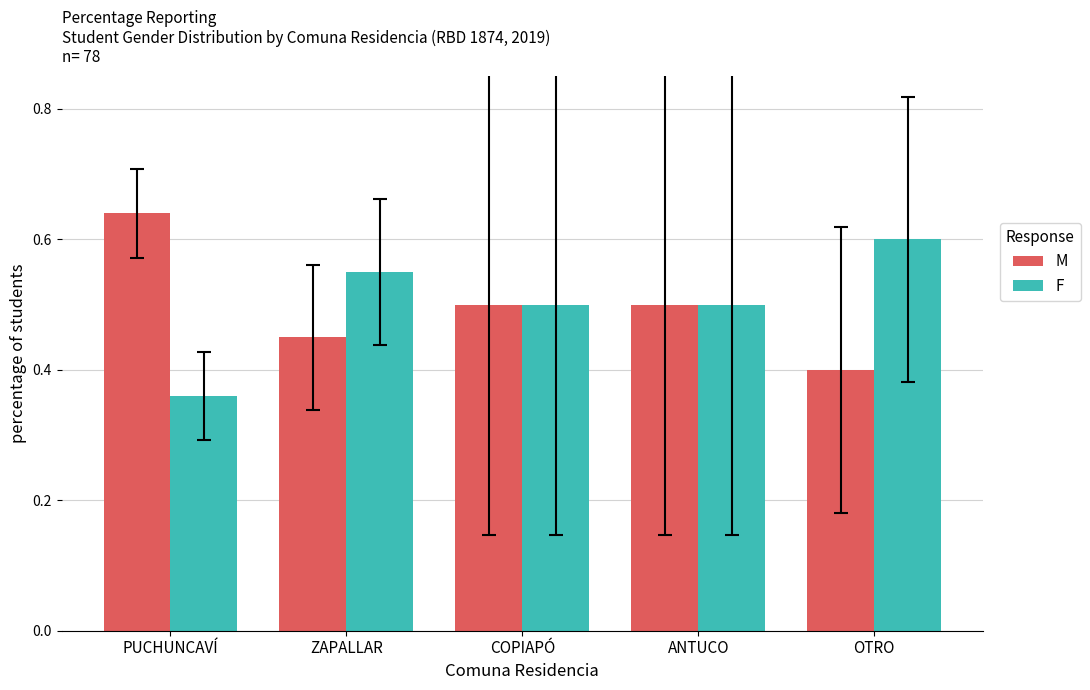

Which category has the lowest value across all series?

PUCHUNCAVÍ